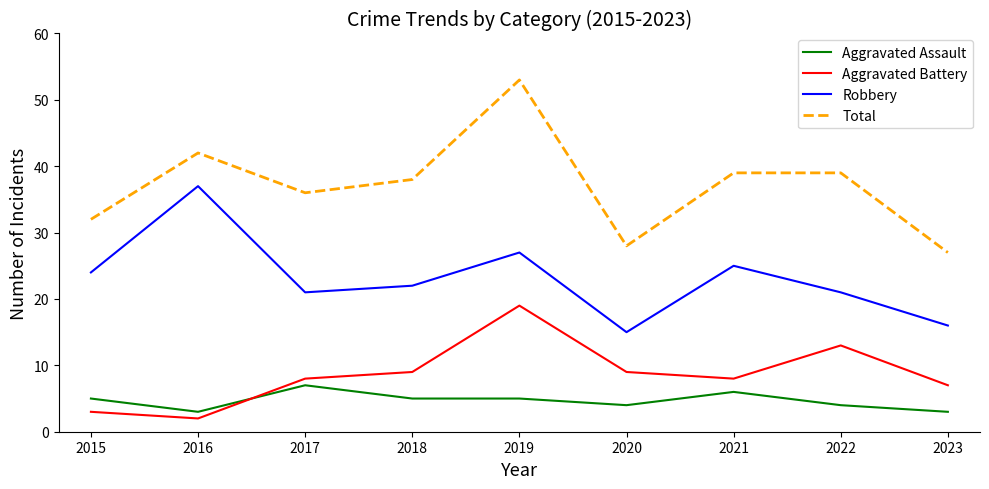

Which series changed the most between 2015 and 2019?

Total